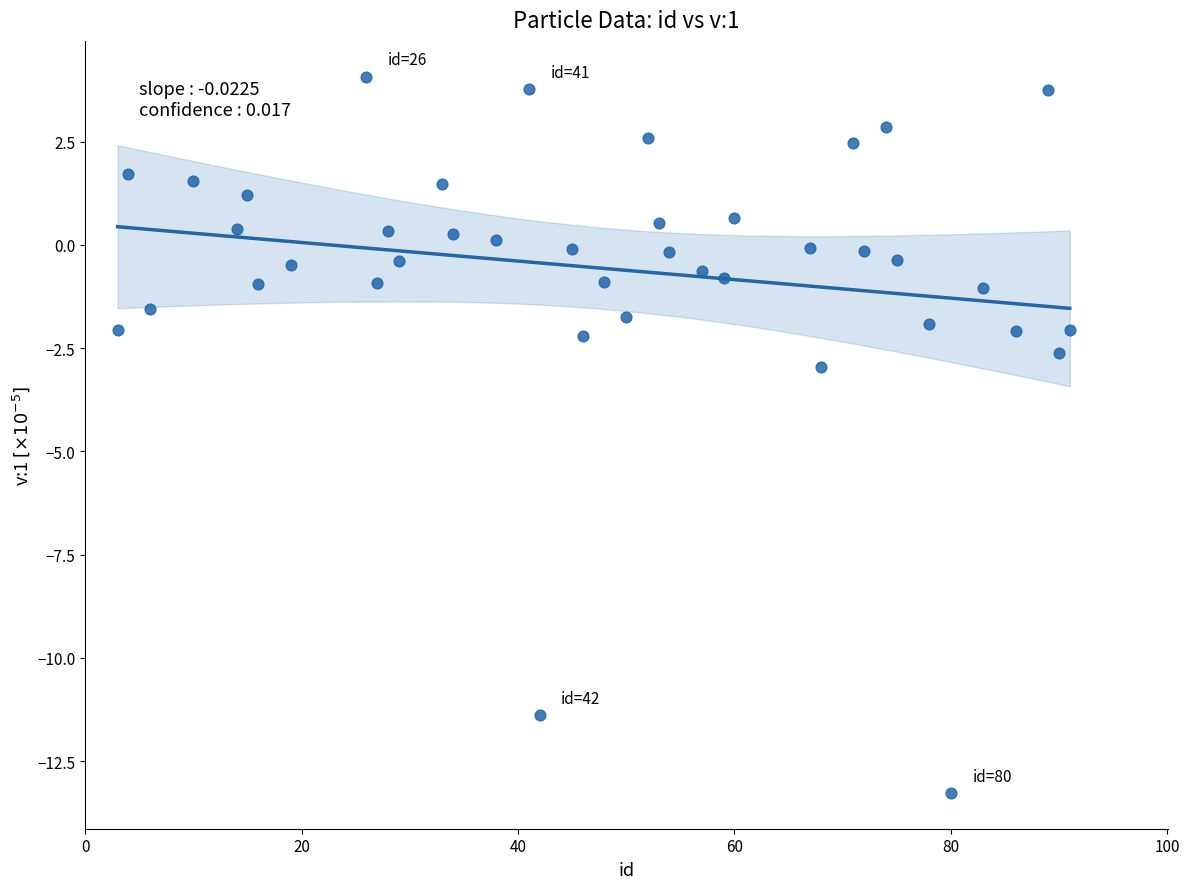

What Y value in the scatter plot is closest to -4?

-2.9